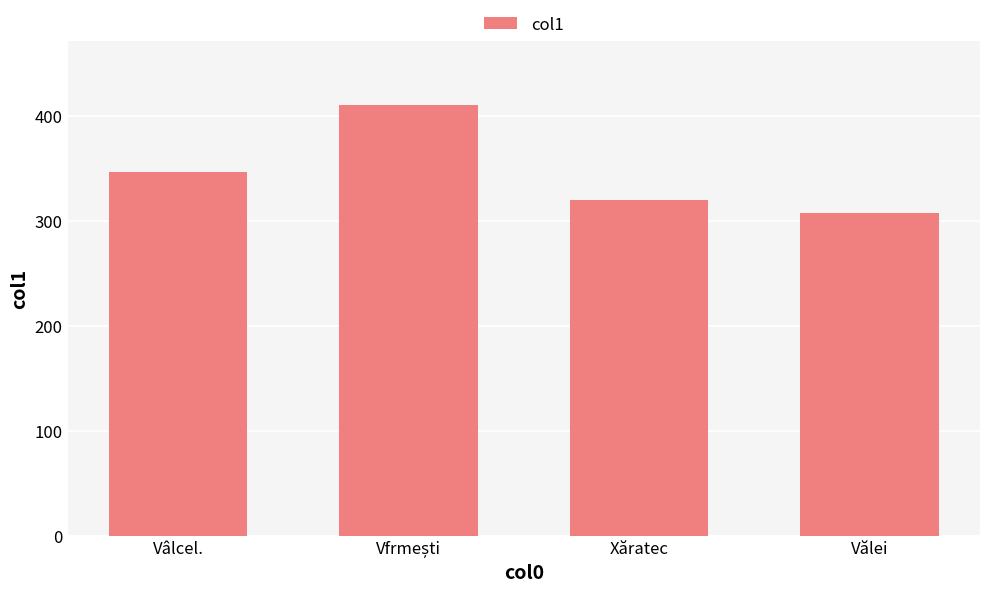

What is the maximum value shown in the chart?

410.2